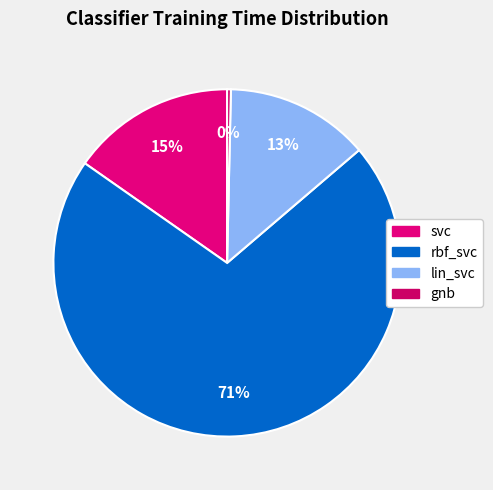

What percentage is the rbf_svc slice, to the nearest percent?

71%